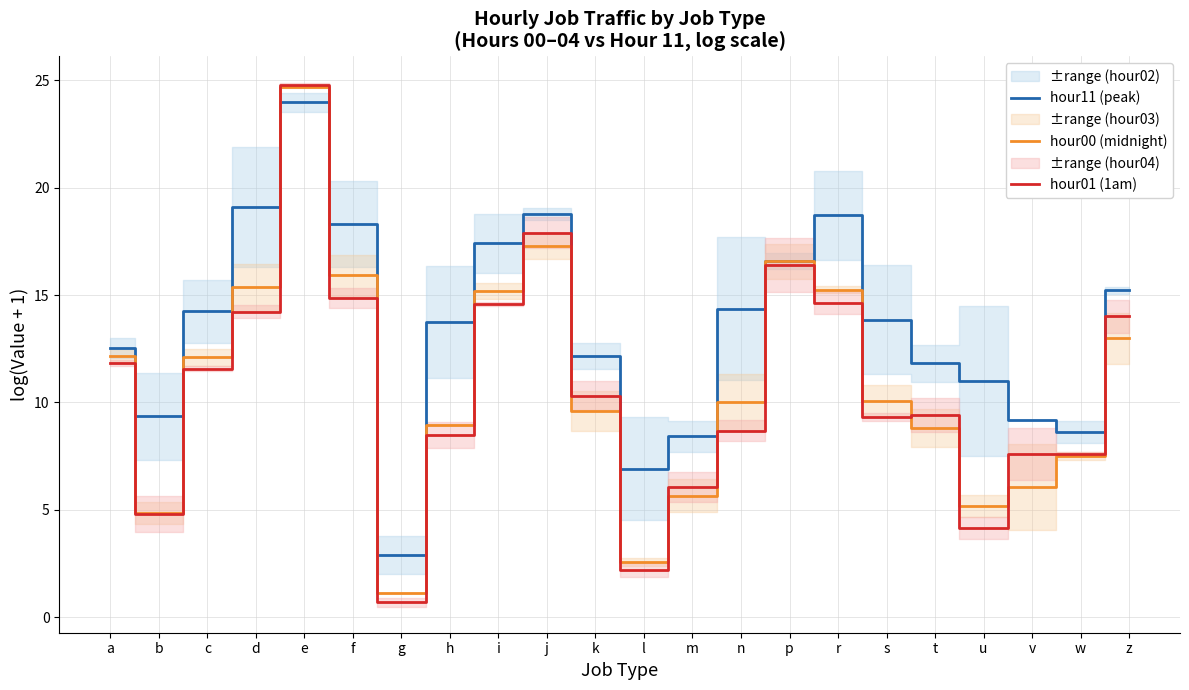

Count the number of categories in the chart.

22